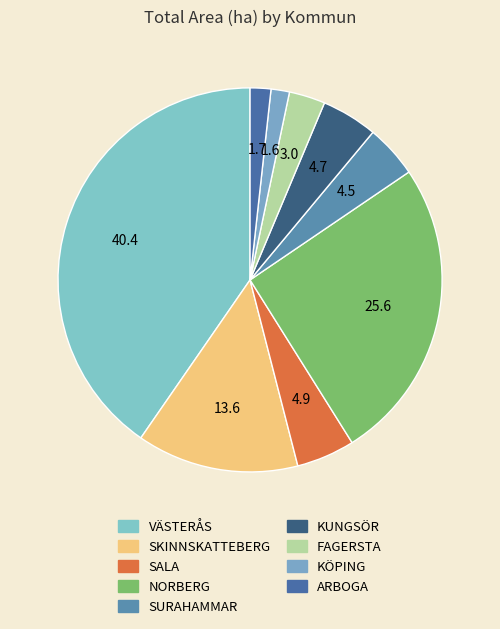

Count the number of slices in the pie.

9